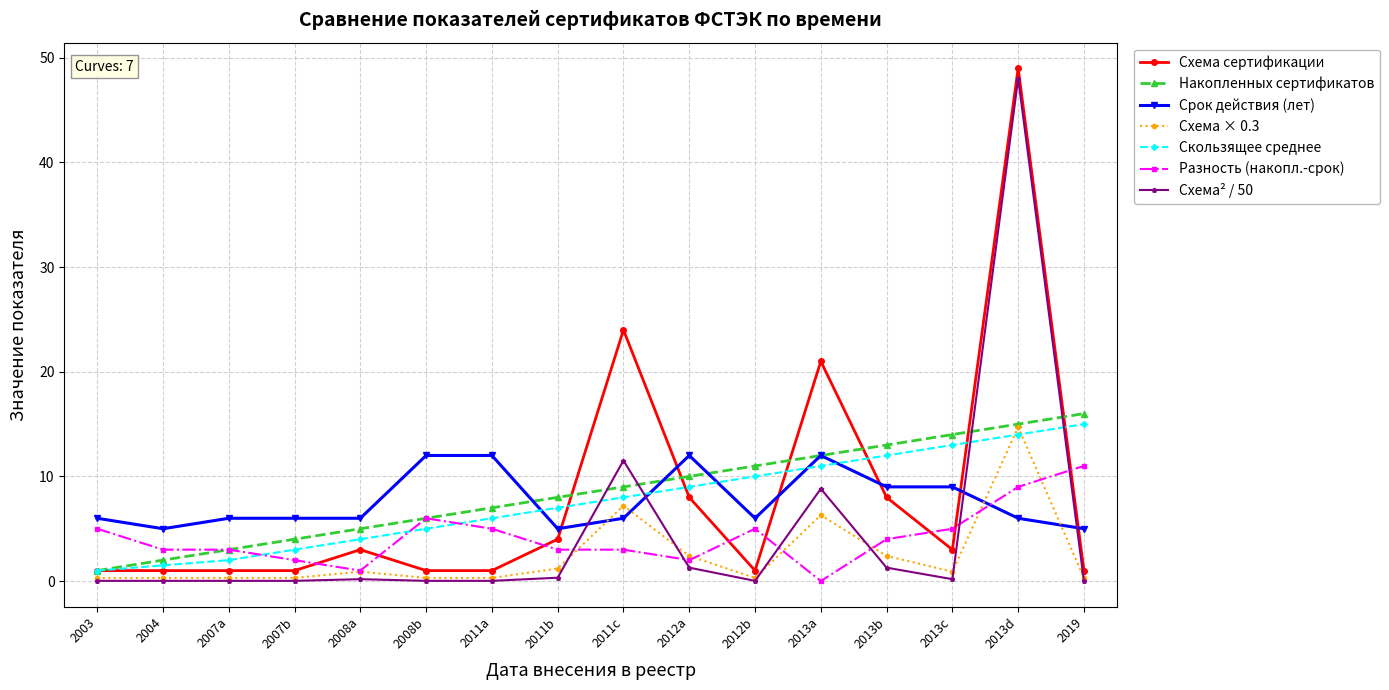

Which label corresponds to the largest value in the chart?

2013d